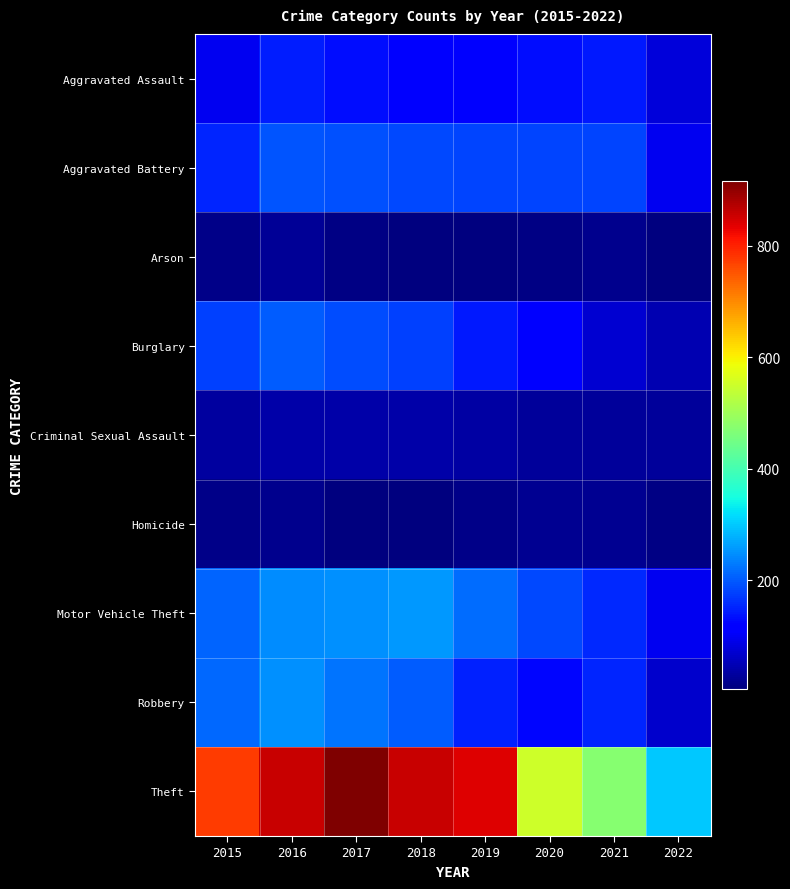

Which series has the largest total across all categories?

Theft